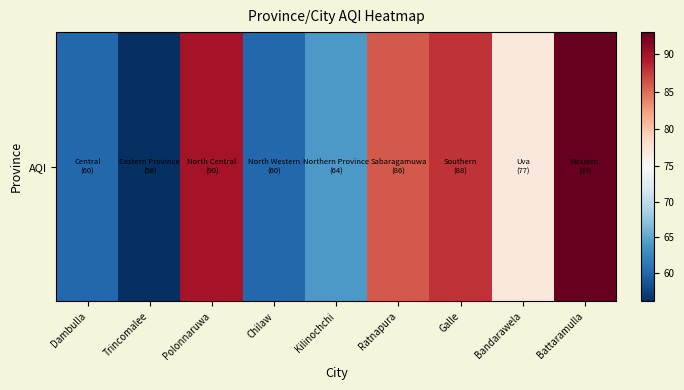

Is it true that the value at Battaramulla is 47?

False